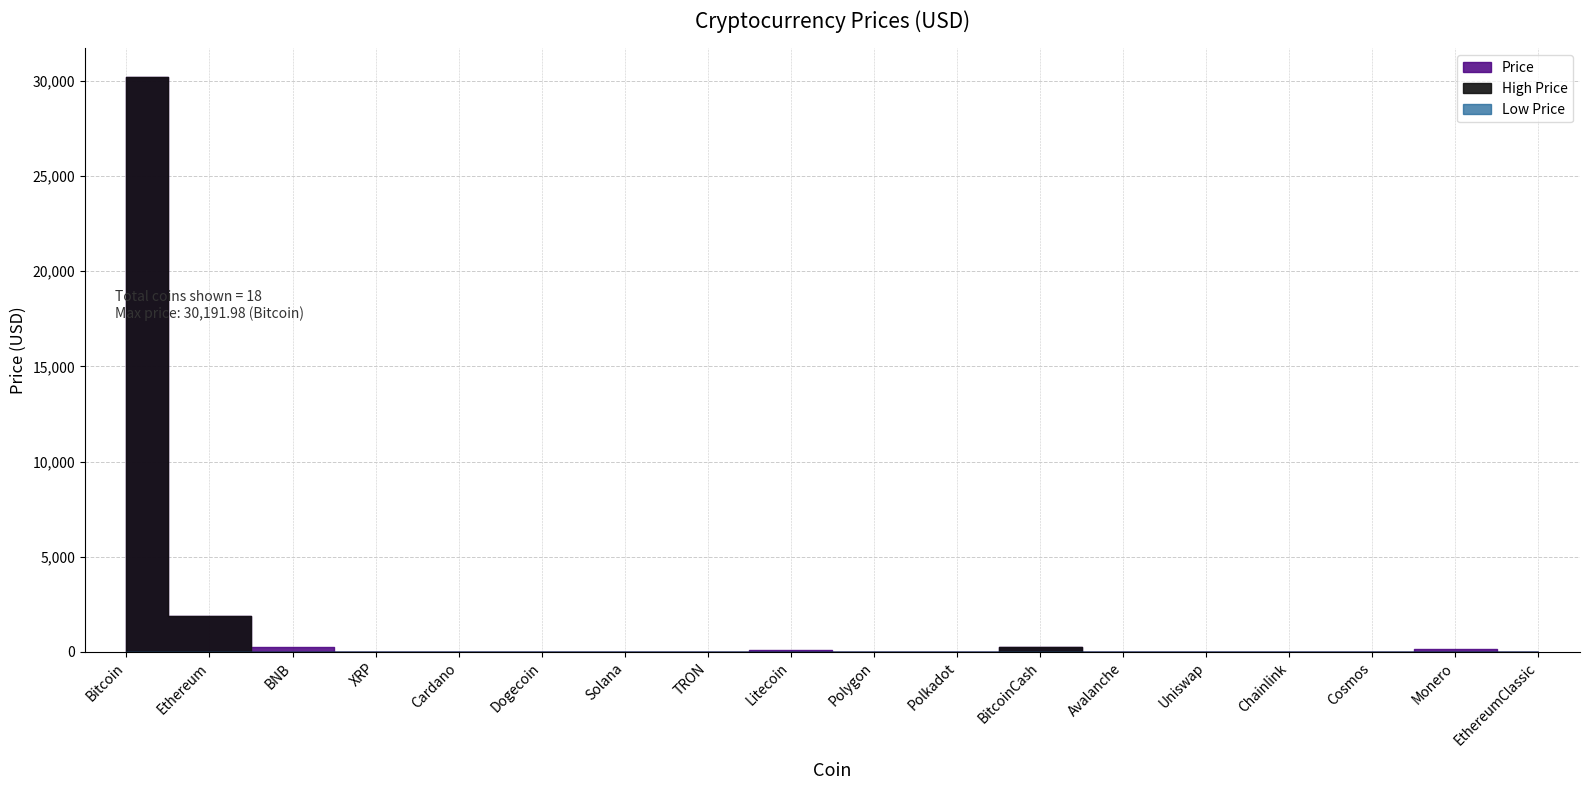

What is the difference between the maximum and minimum values?

30191.9